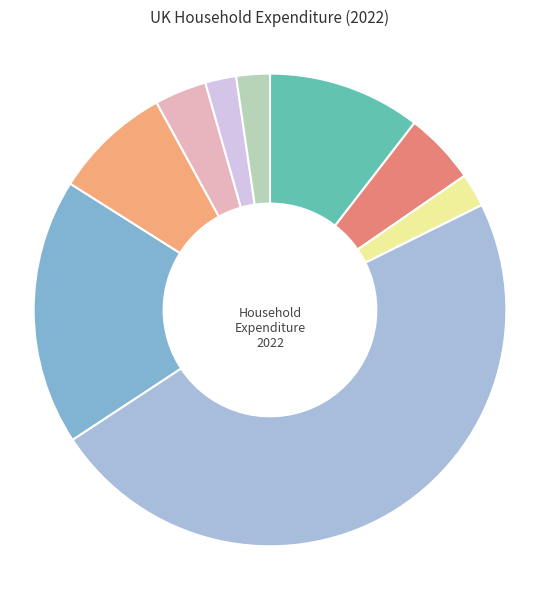

Is there any slice that represents more than half of the pie?

No